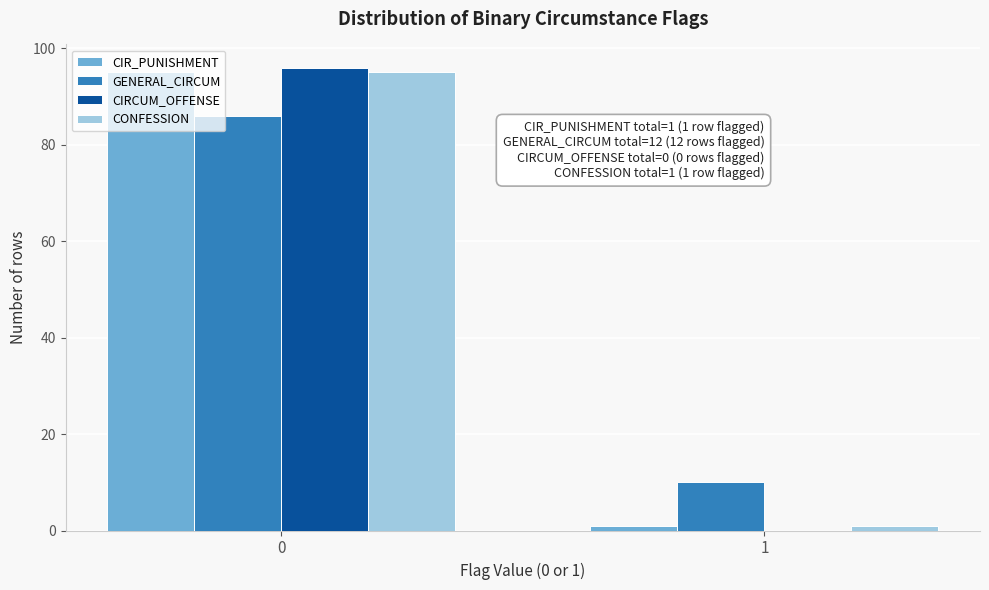

Reading left to right, list all the values displayed in this chart.

CIR_PUNISHMENT: 0=95	1=1
GENERAL_CIRCUM: 0=86	1=10
CIRCUM_OFFENSE: 0=96	1=0
CONFESSION: 0=95	1=1